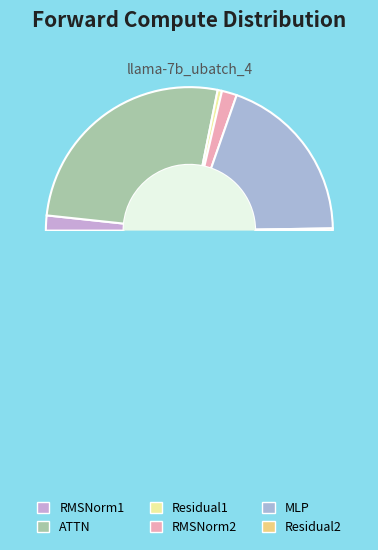

What is the change in value from ATTN to Residual2?

-150596.5